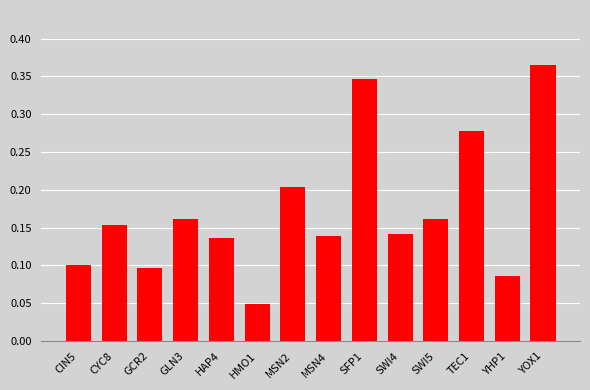

The chart shows a value of 0.5 at TEC1. True or false?

False